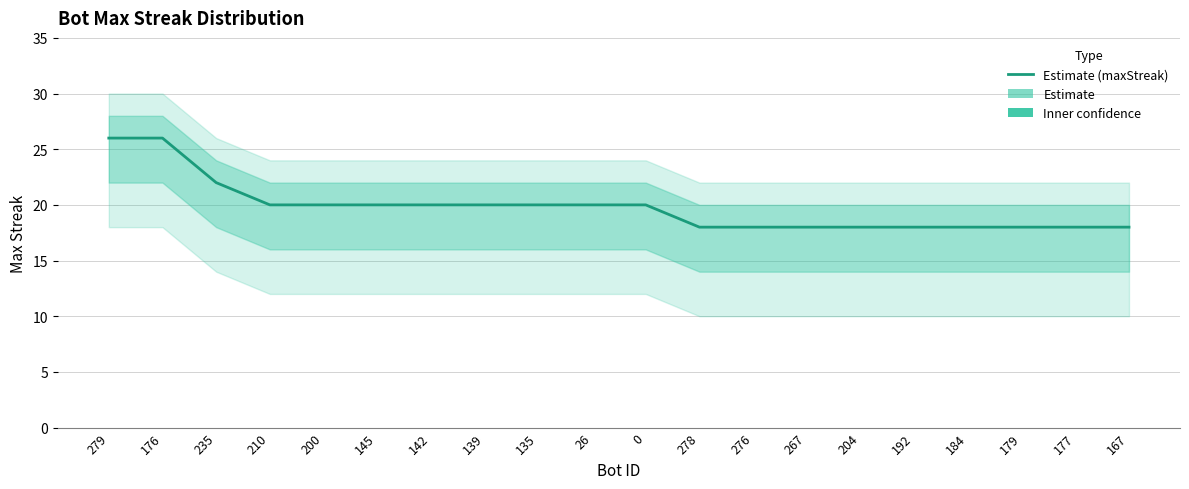

How many lines are shown in the chart?

1